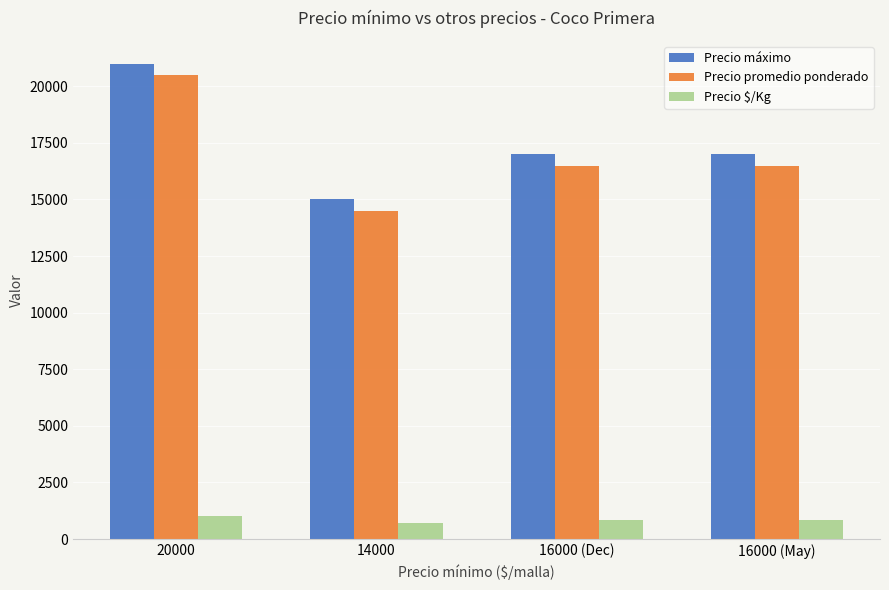

What is the label of the 2nd bar from the left?

14000